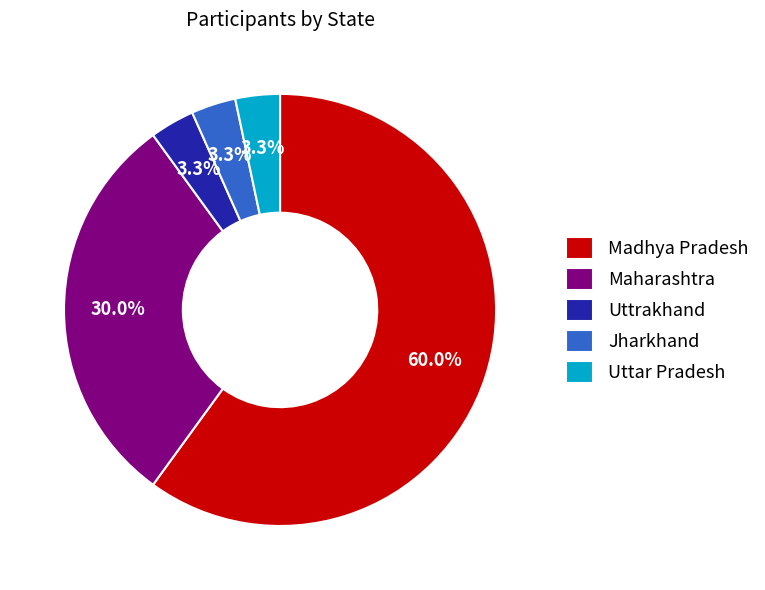

Which has a higher value, Madhya Pradesh or Maharashtra?

Madhya Pradesh